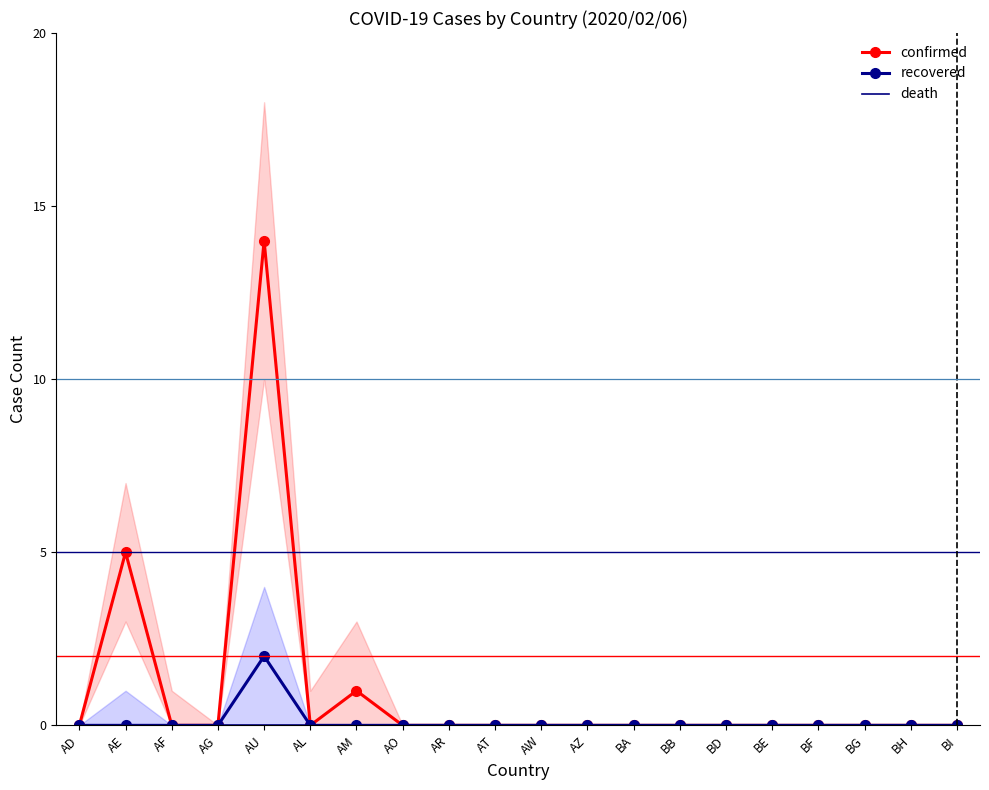

Reading right to left, what are all the values shown in this chart?

confirmed: 0	0	0	0	0	0	0	0	0	0	0	0	0	1	0	14	0	0	5	0
recovered: 0	0	0	0	0	0	0	0	0	0	0	0	0	0	0	2	0	0	0	0
death: 0	0	0	0	0	0	0	0	0	0	0	0	0	0	0	0	0	0	0	0